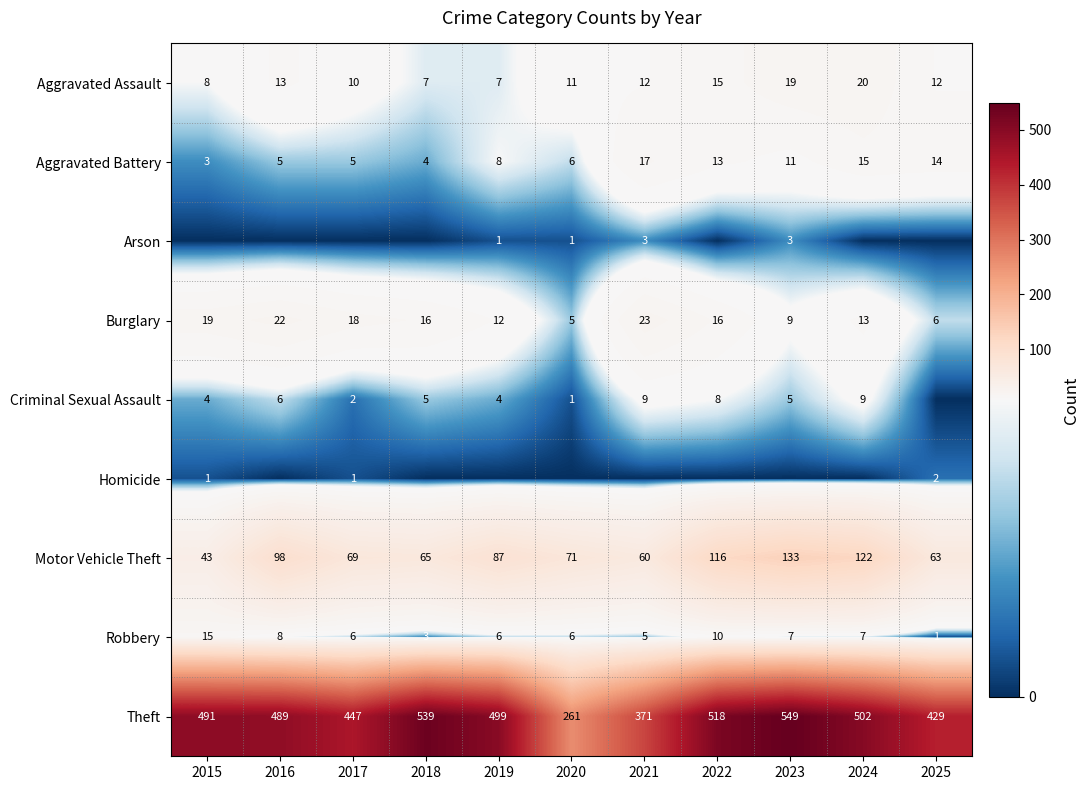

Read the Aggravated Battery value at 2018, to the nearest 5.

5